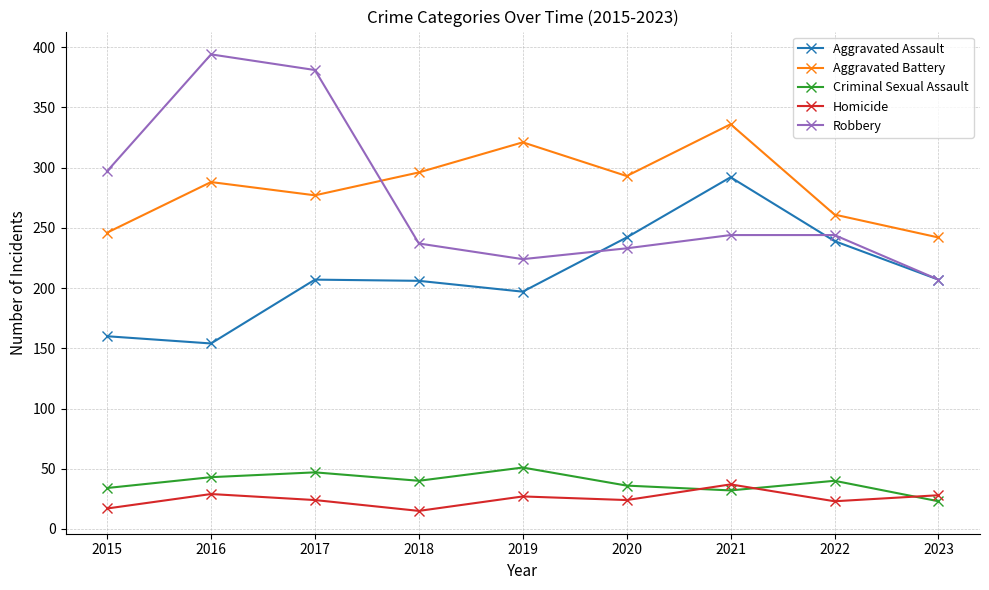

Which category has the lowest value in the Aggravated Battery series?

2023